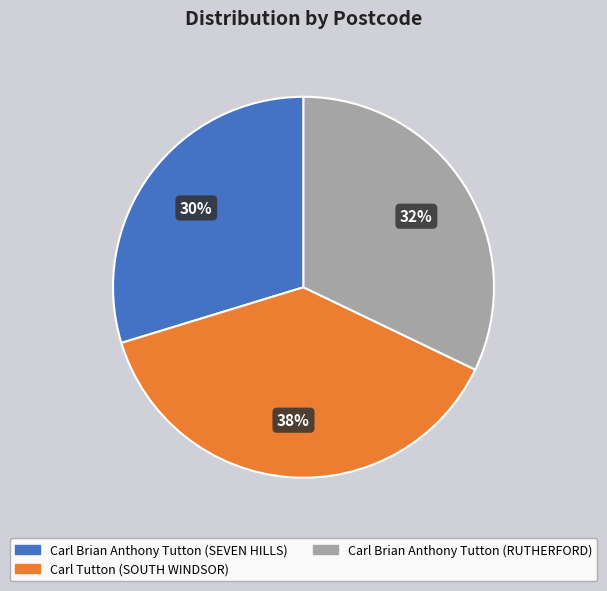

To the nearest percent, what is the difference between the Carl Brian Anthony Tutton (RUTHERFORD) and Carl Brian Anthony Tutton (SEVEN HILLS) slice percentages?

2%